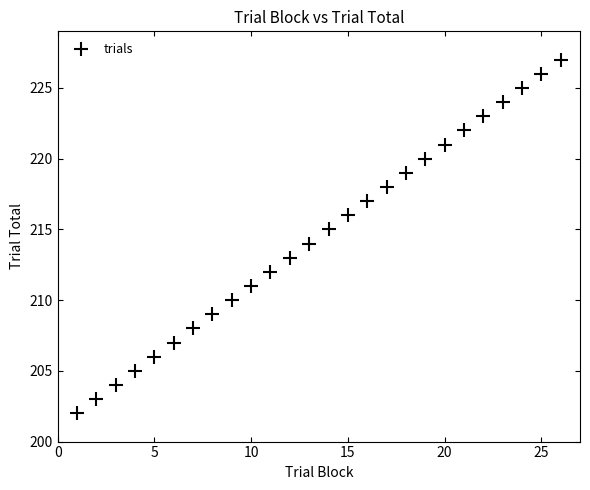

What is the range of X values (max minus min)?

25